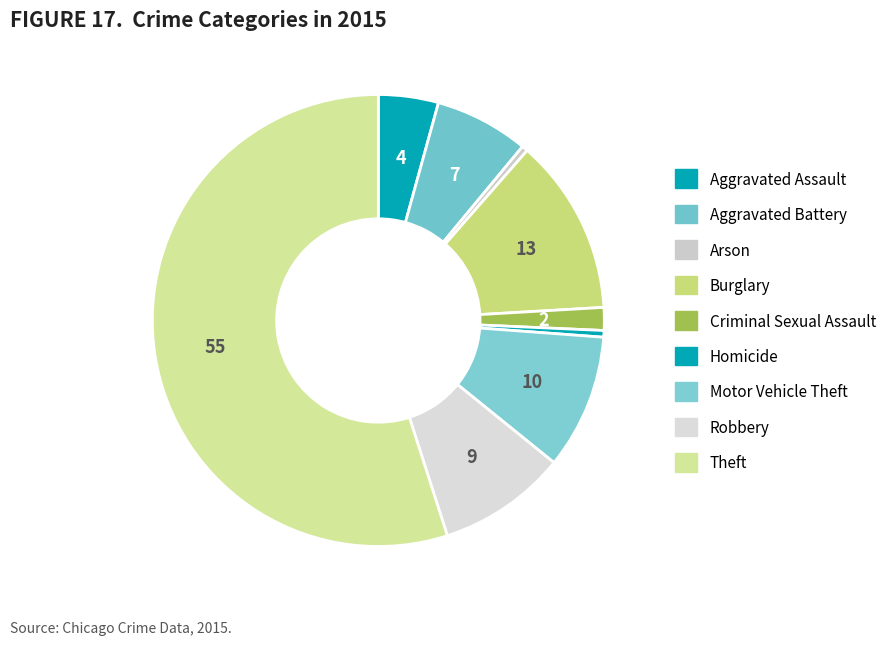

How many segments does this pie chart have?

9